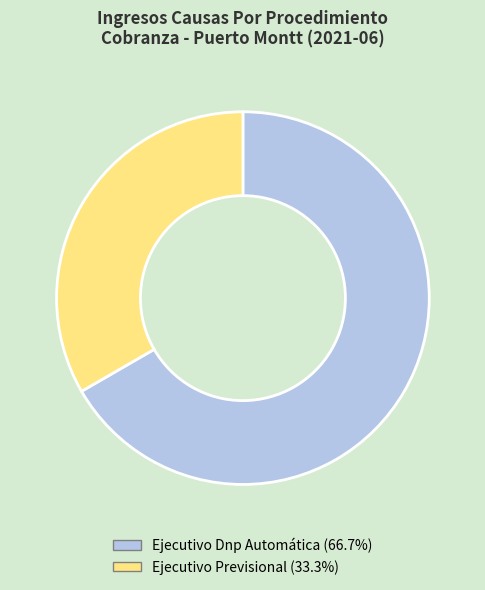

Does Ejecutivo Previsional represent more than half of the total?

No